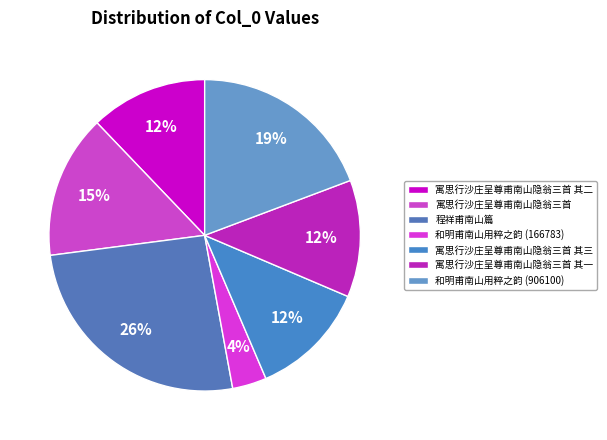

Does any single category account for the majority?

No